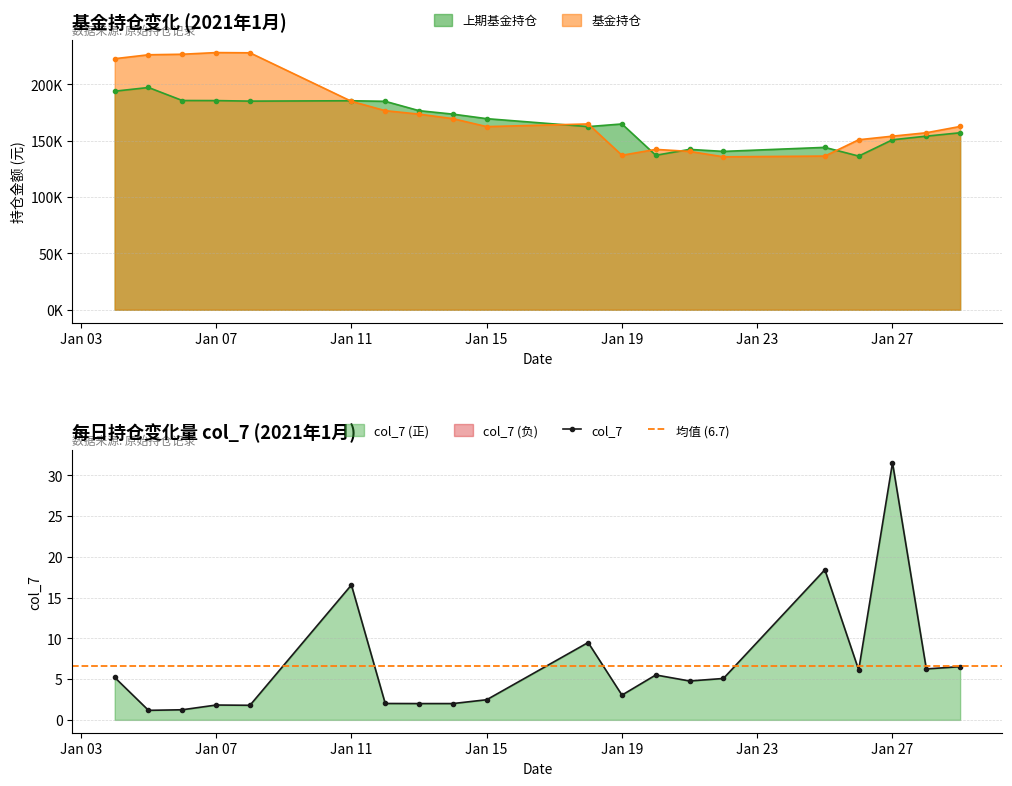

The value of 上期基金持仓 at 2021-01-26 is 136405.3. True or false?

True